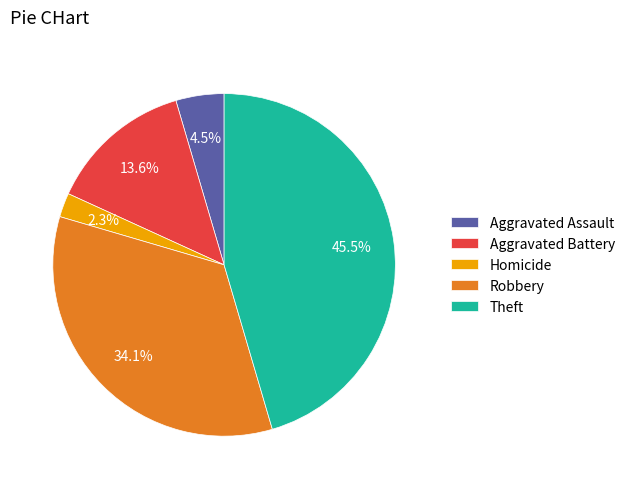

Which has a higher value, Homicide or Aggravated Assault?

Aggravated Assault